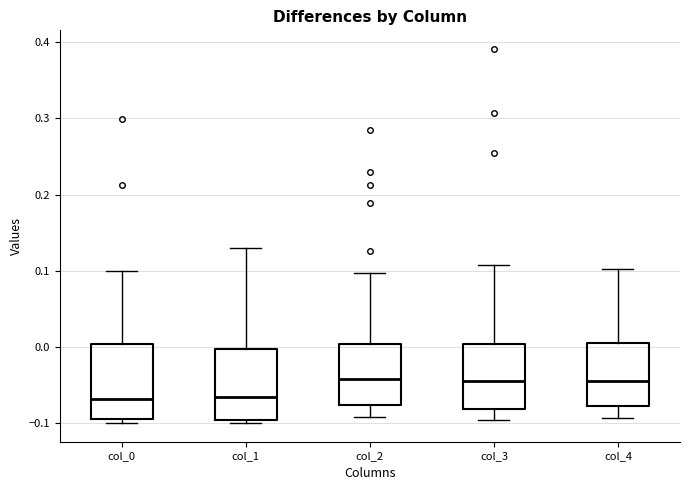

Reading left to right, read every box against the y-axis: the position of its median line, the range the box covers, and the ends of its whiskers. The values are not printed on the chart, so give them approximately, as read against the axis.

col_0: median -0.07, box -0.09 to 0.00, whiskers -0.10 to 0.10
col_1: median -0.07, box -0.10 to 0.00, whiskers -0.10 (just below the box's lower edge) to 0.13
col_2: median -0.04, box -0.08 to 0.00, whiskers -0.09 to 0.10
col_3: median -0.05, box -0.08 to 0.00, whiskers -0.10 to 0.11
col_4: median -0.05, box -0.08 to 0.00, whiskers -0.09 to 0.10